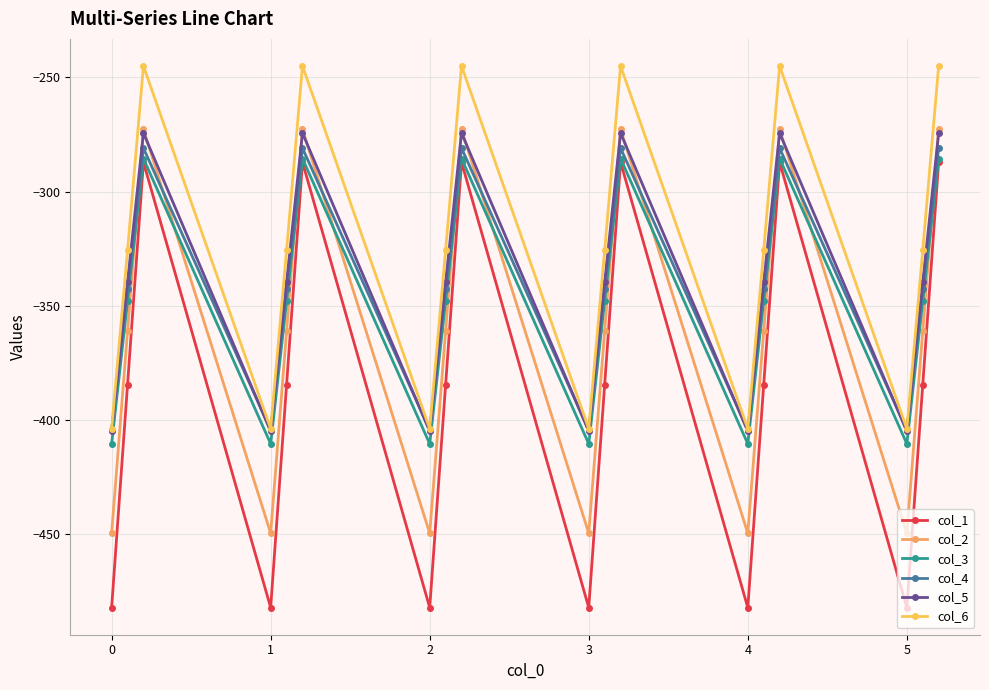

What is the minimum value shown in the chart?

-482.0